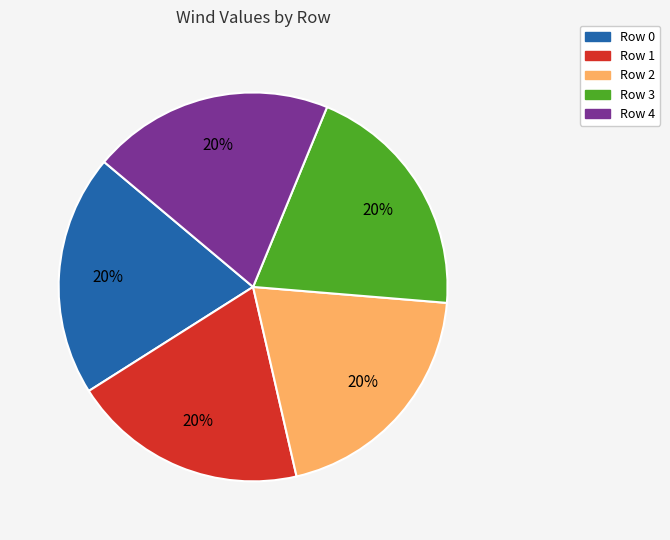

Is there a majority slice in this chart?

No